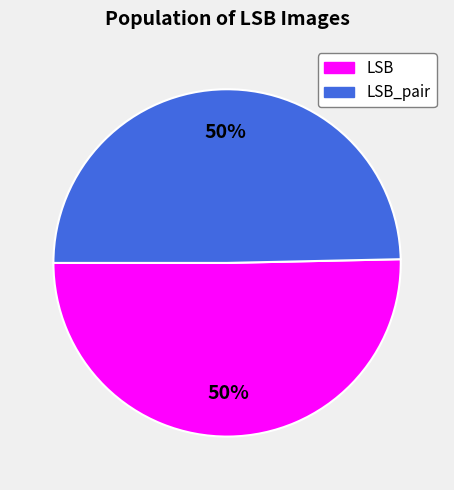

To the nearest percent, what is the average slice percentage?

50%